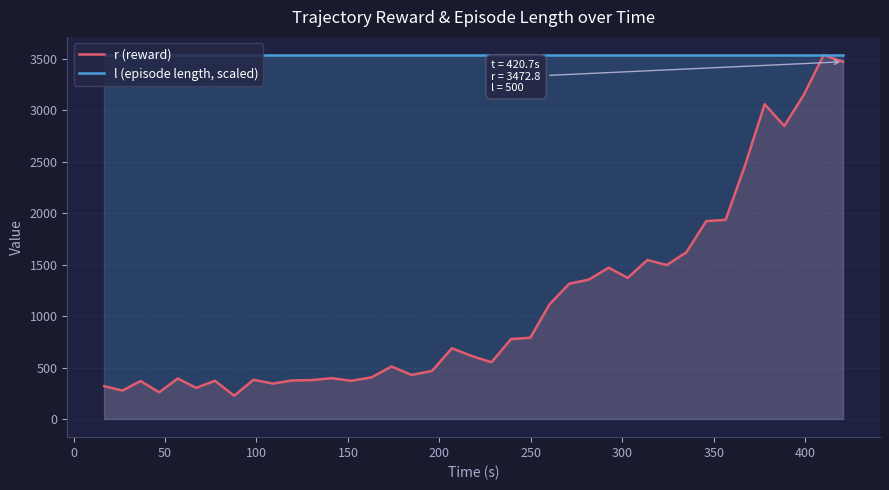

Which series has the largest total across all categories?

l (episode length, scaled)